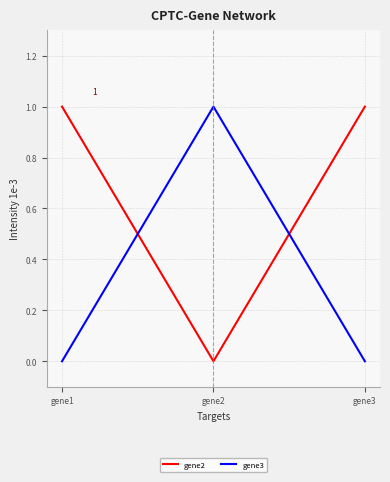

How many distinct data groups are displayed?

2